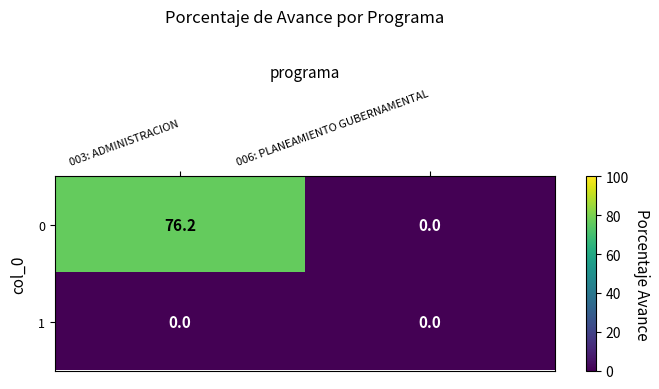

What is the difference between the maximum and minimum values in the 0 series?

76.2